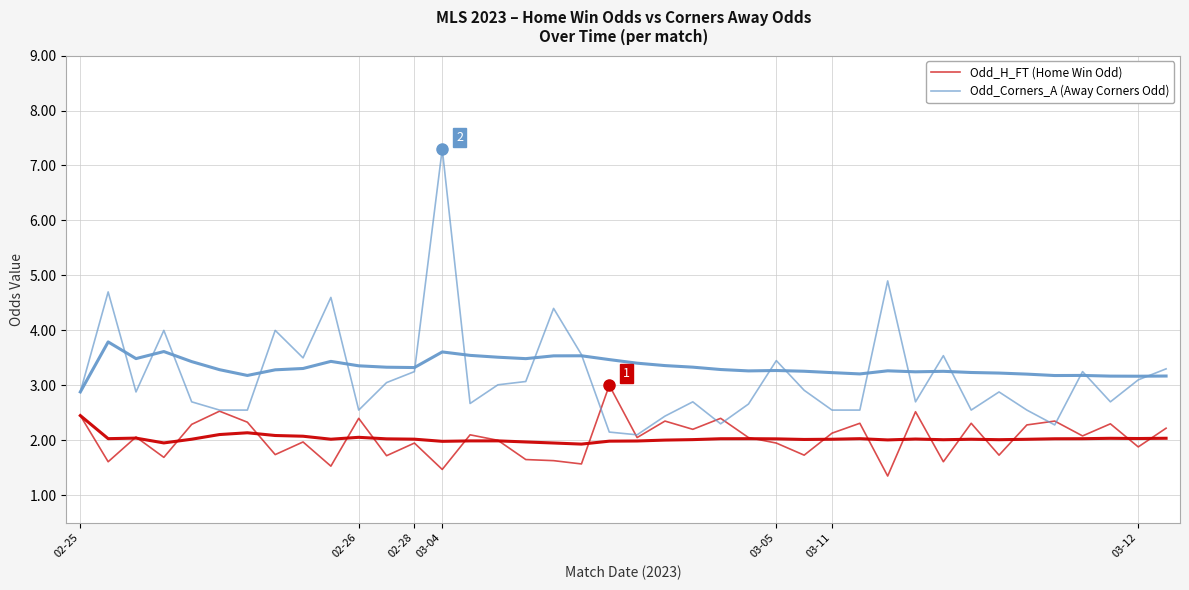

After their last crossing, which series has the higher values: Odd_Corners_A (Away Corners Odd) or Odd_H_FT (Home Win Odd)?

Odd_Corners_A (Away Corners Odd)